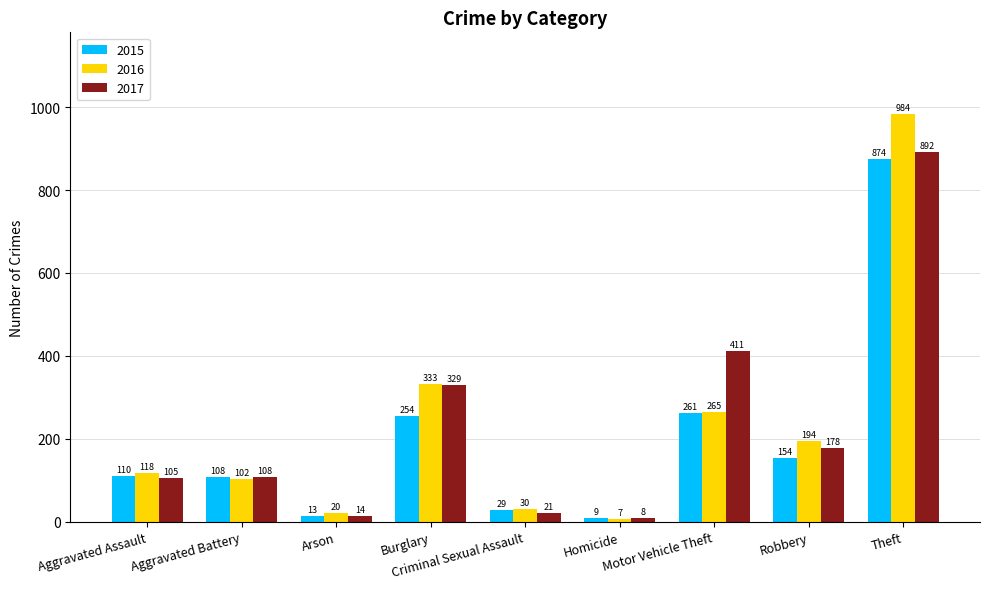

Reading right to left, extract all data points from this chart.

2015: Theft=874	Robbery=154	Motor Vehicle Theft=261	Homicide=9	Criminal Sexual Assault=29	Burglary=254	Arson=13	Aggravated Battery=108	Aggravated Assault=110
2016: Theft=984	Robbery=194	Motor Vehicle Theft=265	Homicide=7	Criminal Sexual Assault=30	Burglary=333	Arson=20	Aggravated Battery=102	Aggravated Assault=118
2017: Theft=892	Robbery=178	Motor Vehicle Theft=411	Homicide=8	Criminal Sexual Assault=21	Burglary=329	Arson=14	Aggravated Battery=108	Aggravated Assault=105